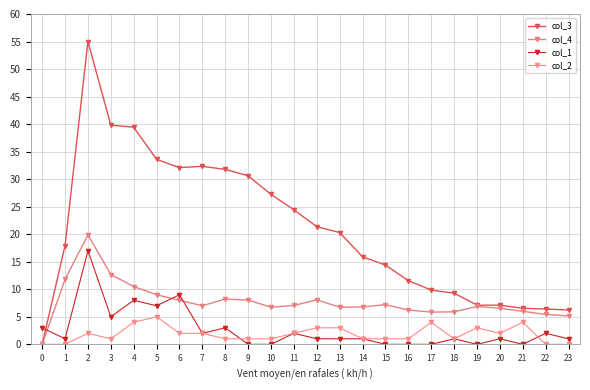

How many lines are shown in the chart?

4